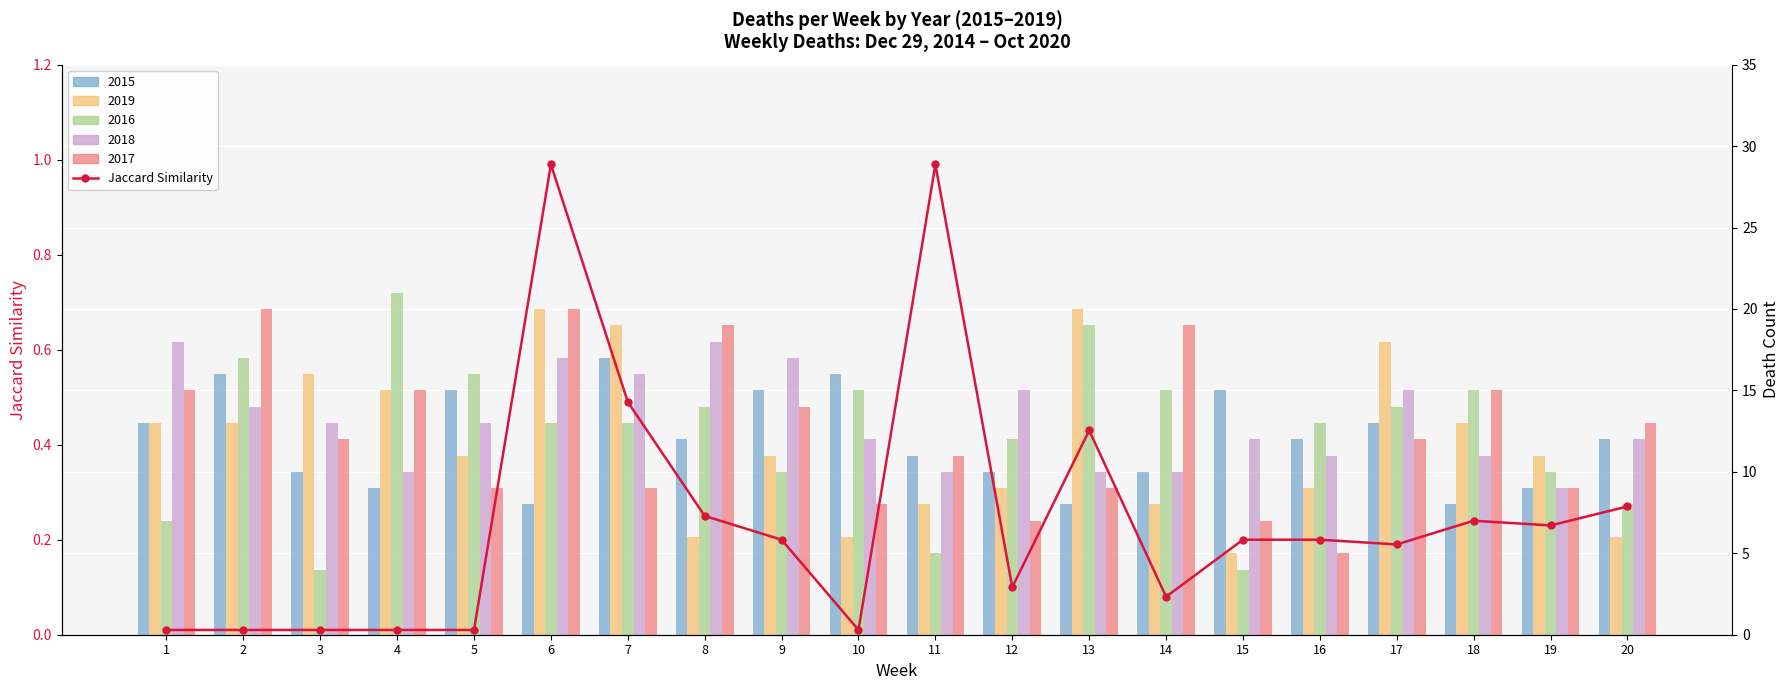

True or false: the data shows 0.0 at 5.

True